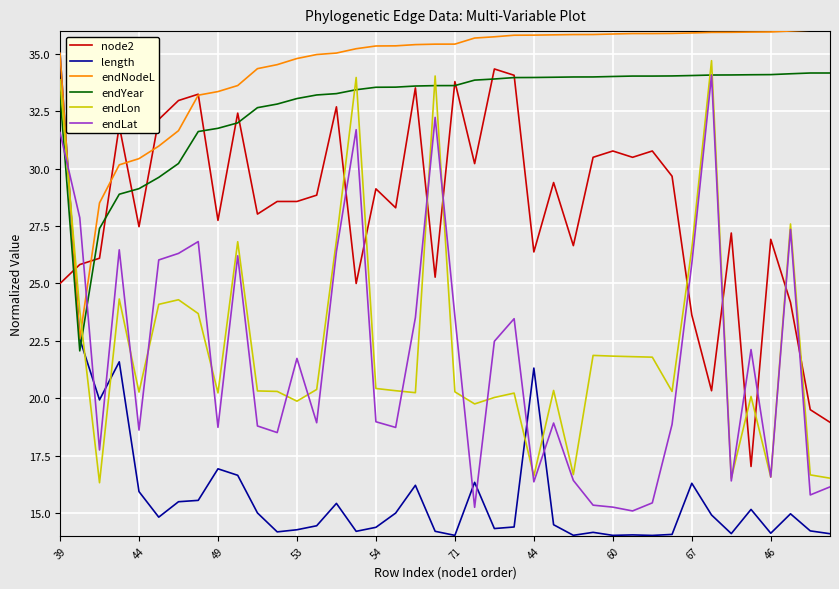

What are all the series names shown in the legend?

node2, length, endNodeL, endYear, endLon, endLat